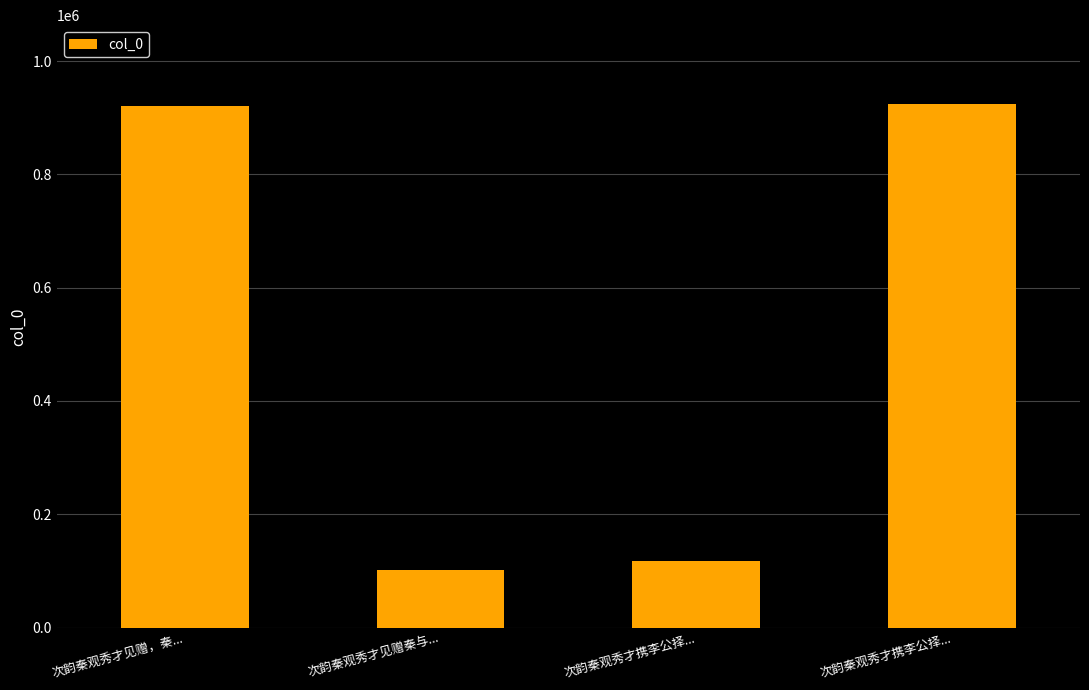

How many bars are there in total?

4